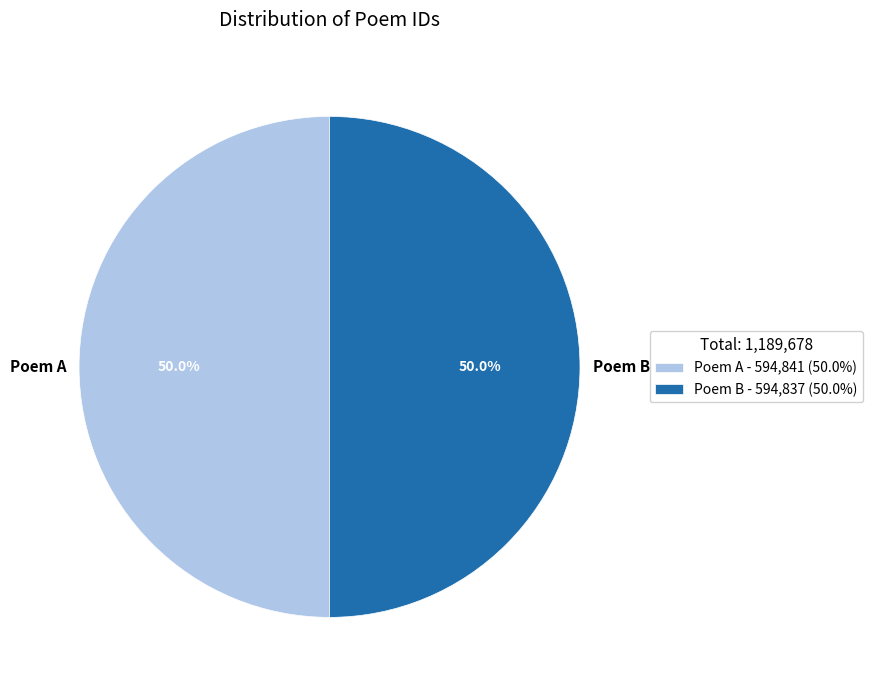

What is the total percentage of Poem A and Poem B?

100.0%